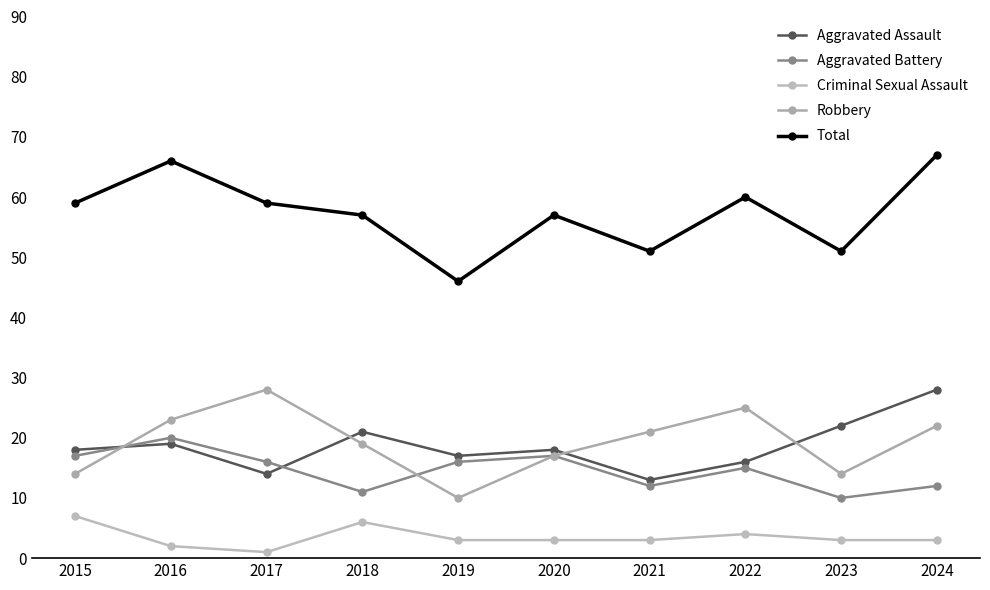

What is the greatest value displayed?

67